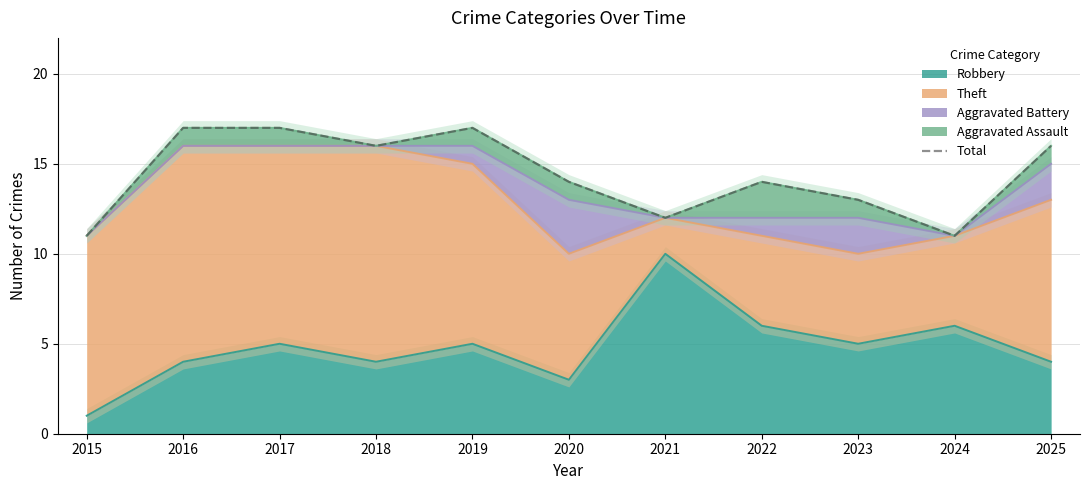

At which label is the value closest to 14?

2020